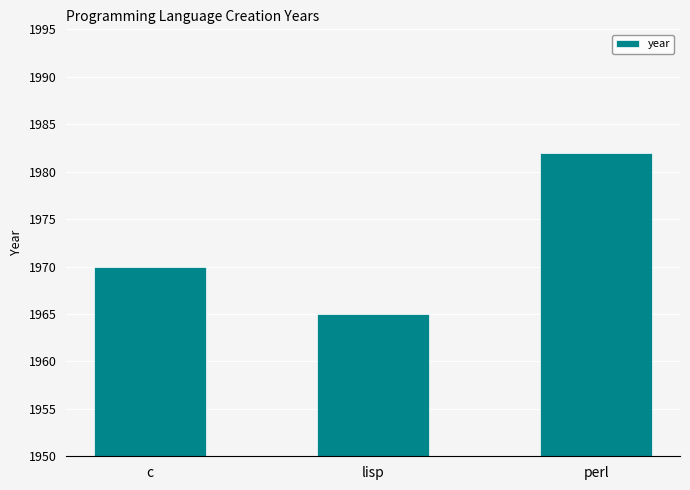

List the labels in order of value, smallest first.

lisp, c, perl